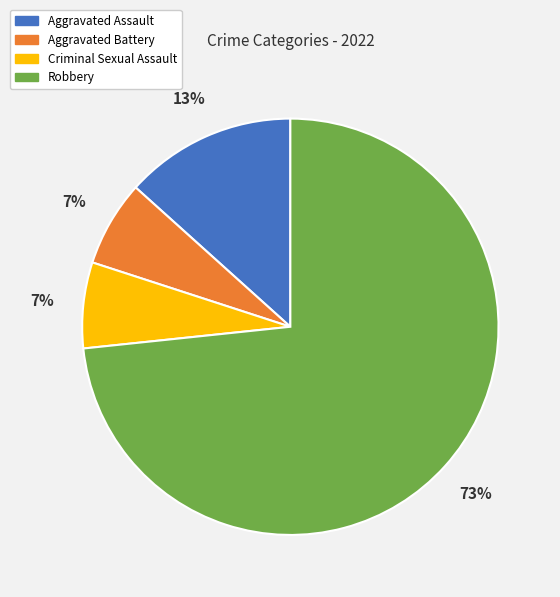

Is it true that Aggravated Battery is 18% of the pie?

False